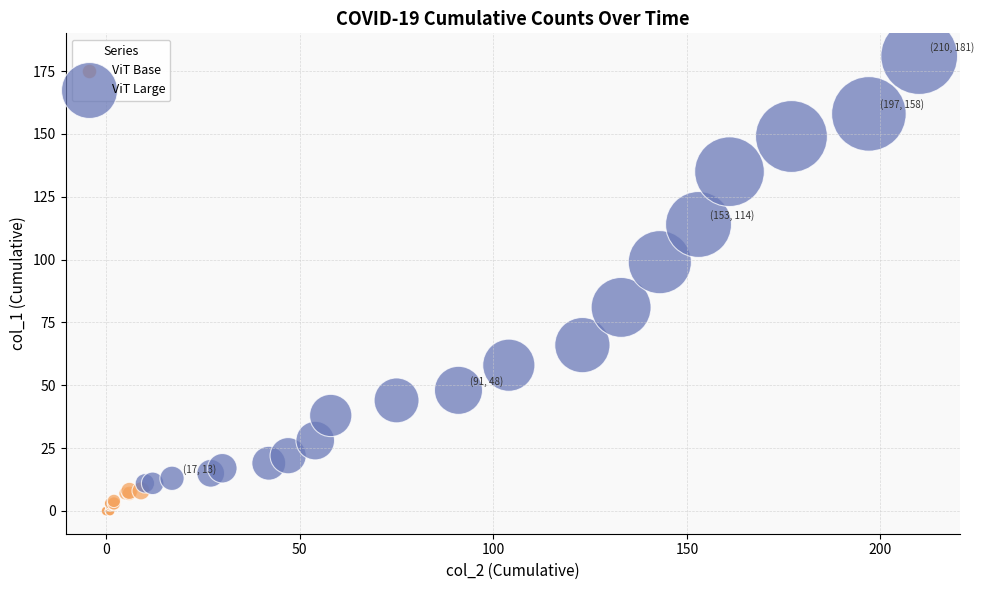

Which series reaches the minimum Y coordinate?

ViT Base